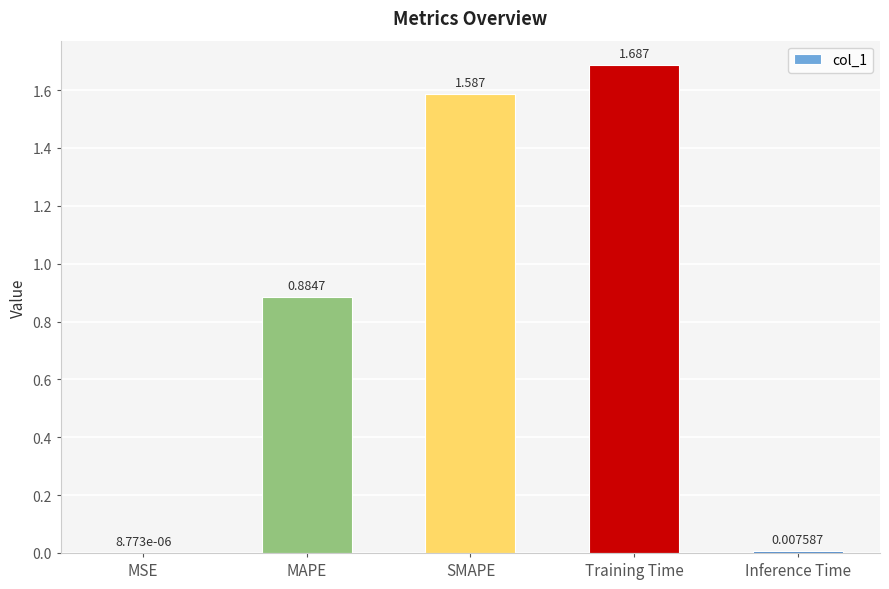

Which has a higher value, MAPE or Inference Time?

MAPE